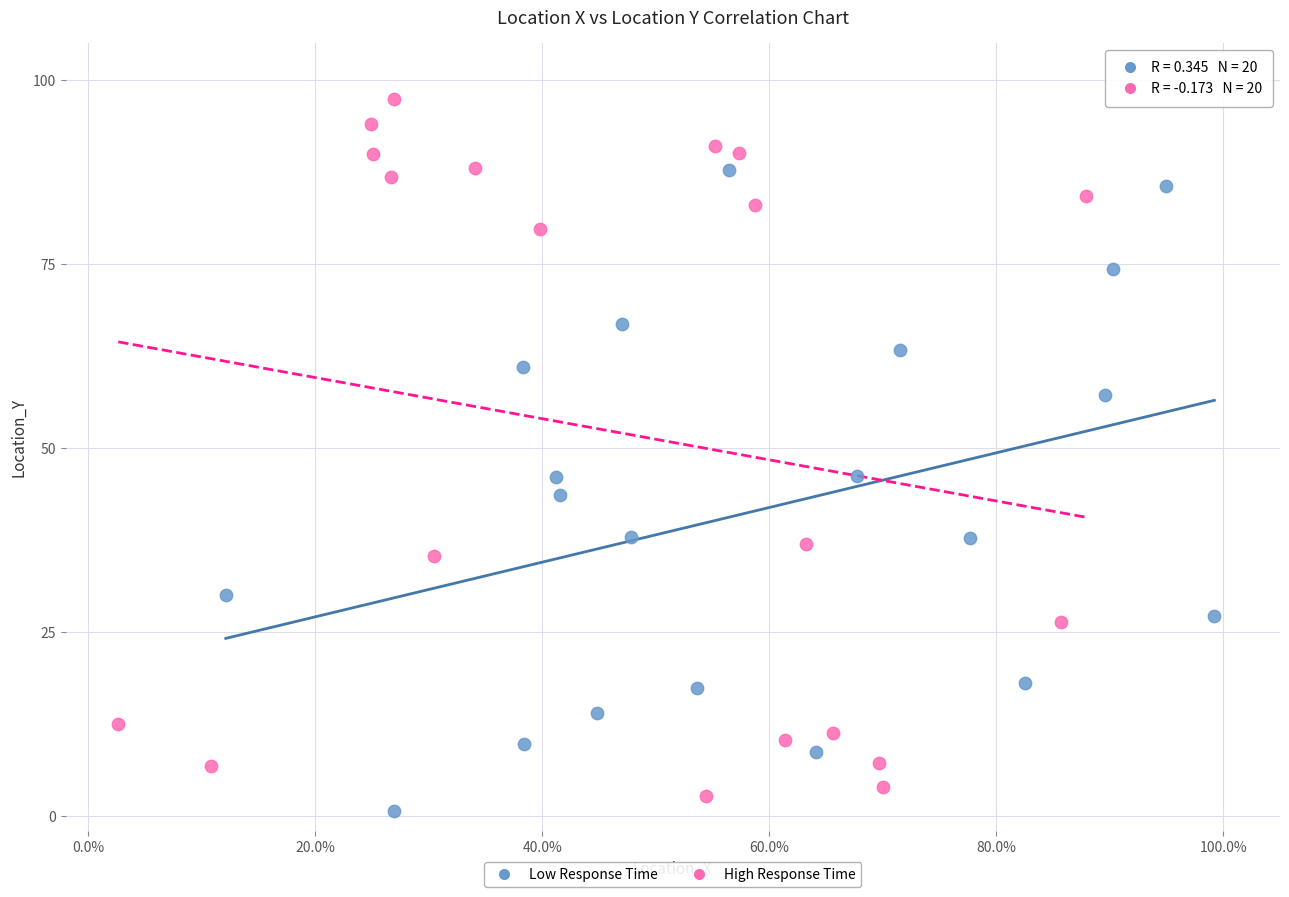

Which series has the widest spread of Y values?

High Response Time